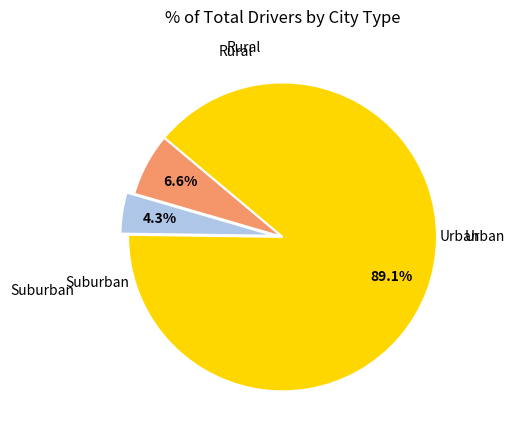

Is there a majority slice in this chart?

Yes